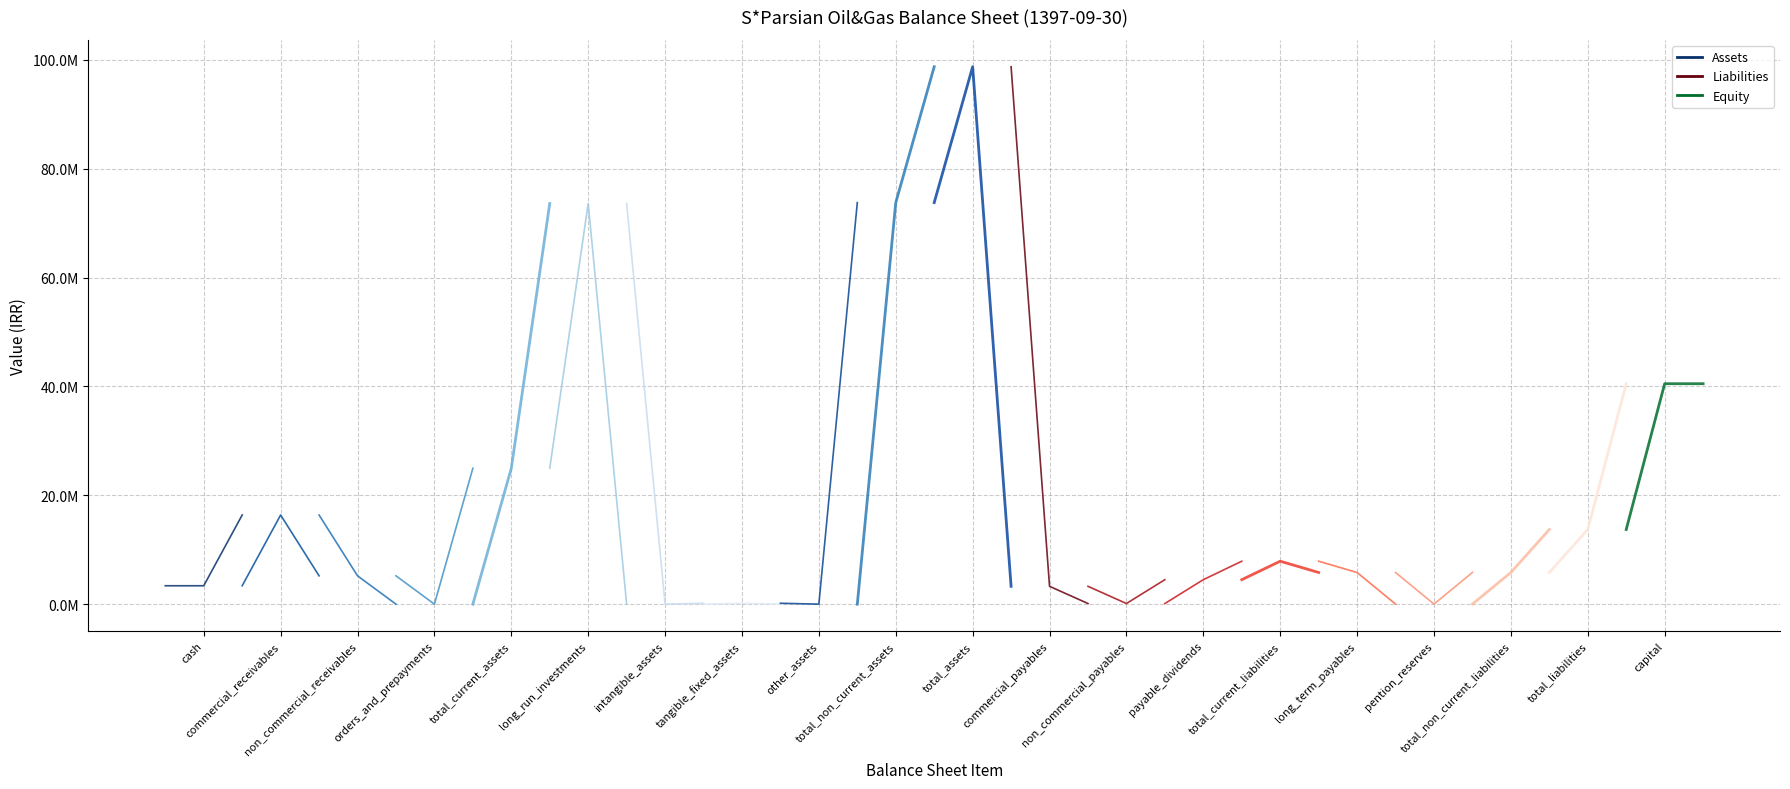

How many interior local peaks (higher than both neighbors) does the data have?

5